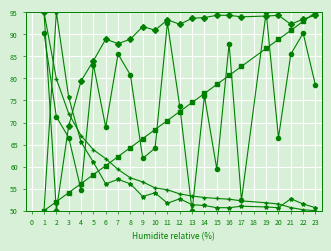

What is the smallest value displayed?

50.0